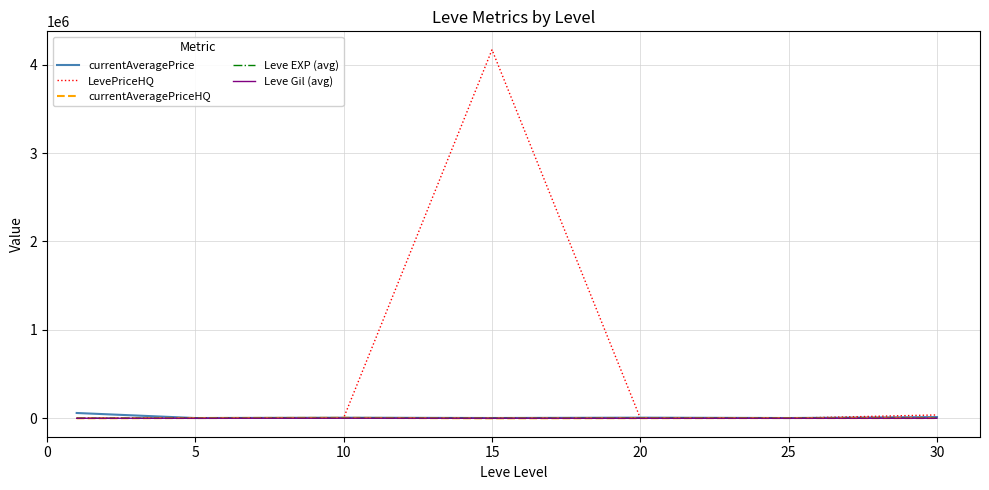

How many values in the LevePriceHQ series exceed 2283?

4